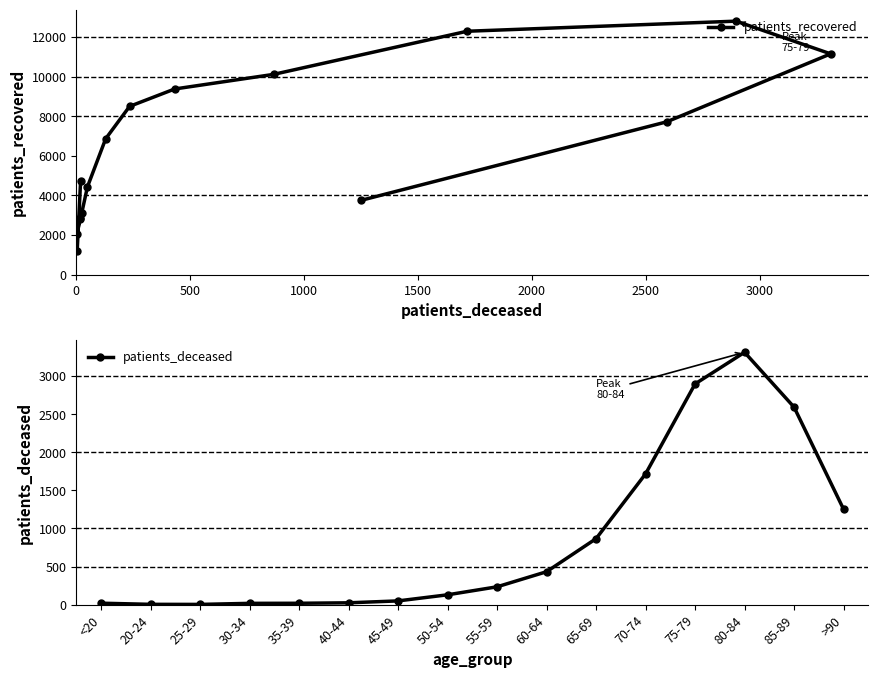

What is the highest value of the patients_recovered series?

12801